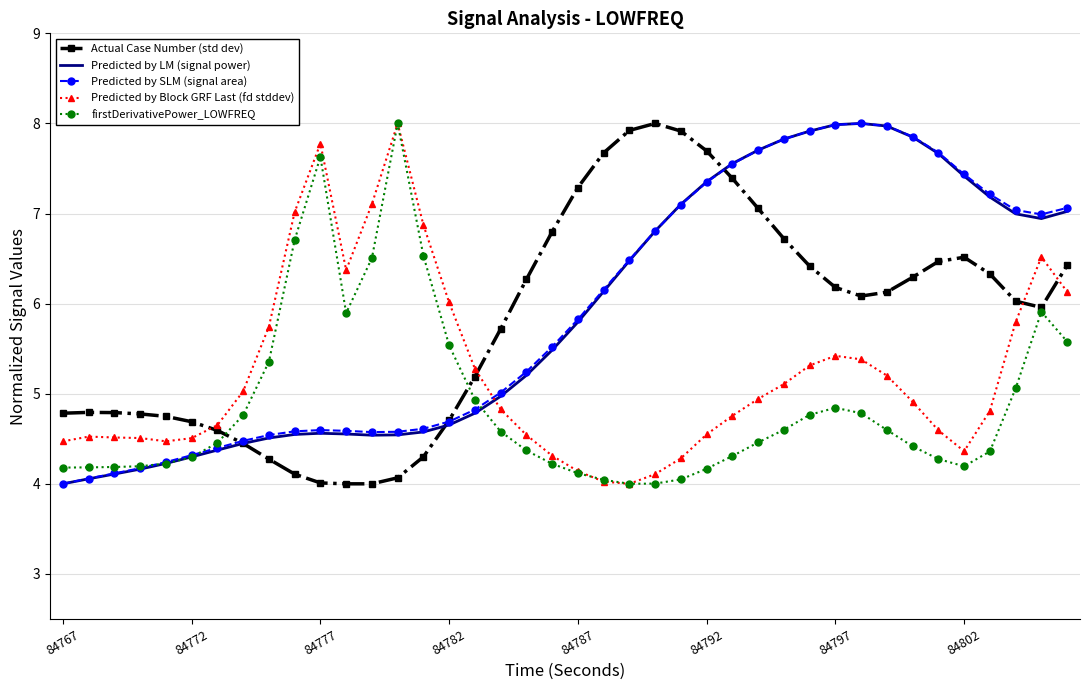

What is the maximum value shown in the chart?

8.0